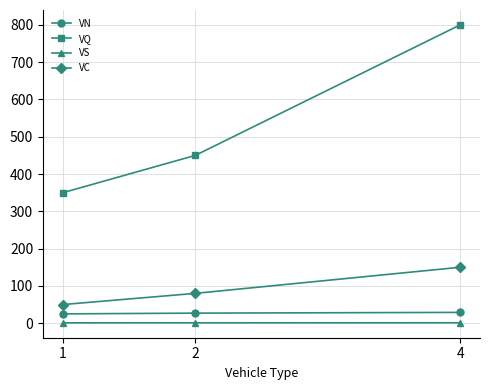

What is the sum of all VC values?

280.0